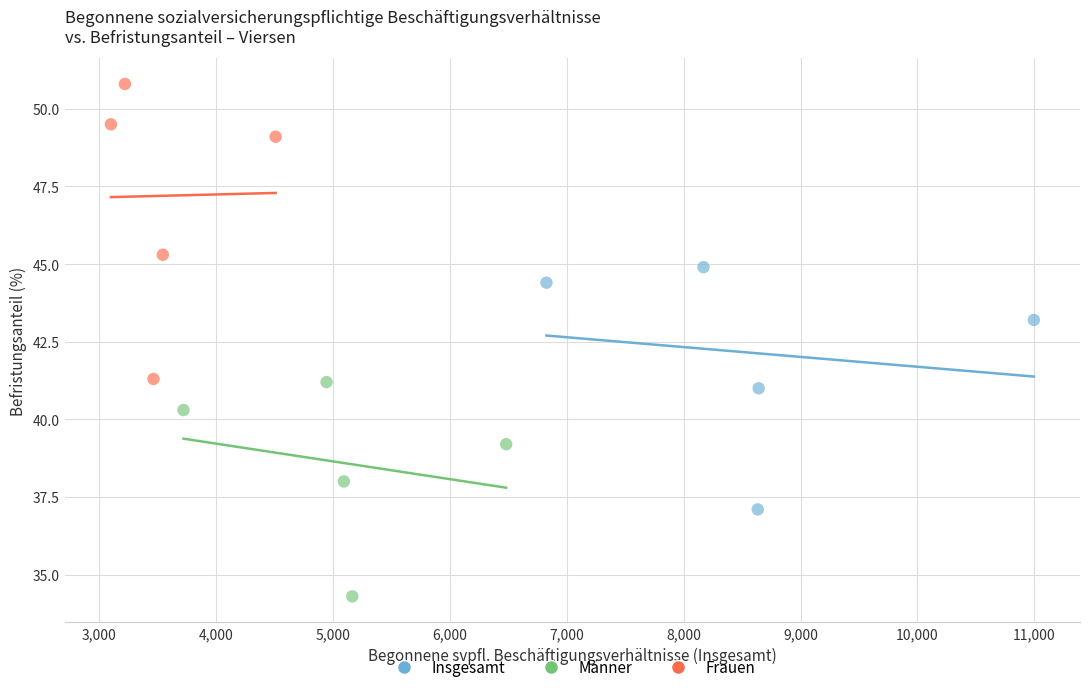

Which series contains the highest Y value?

Frauen